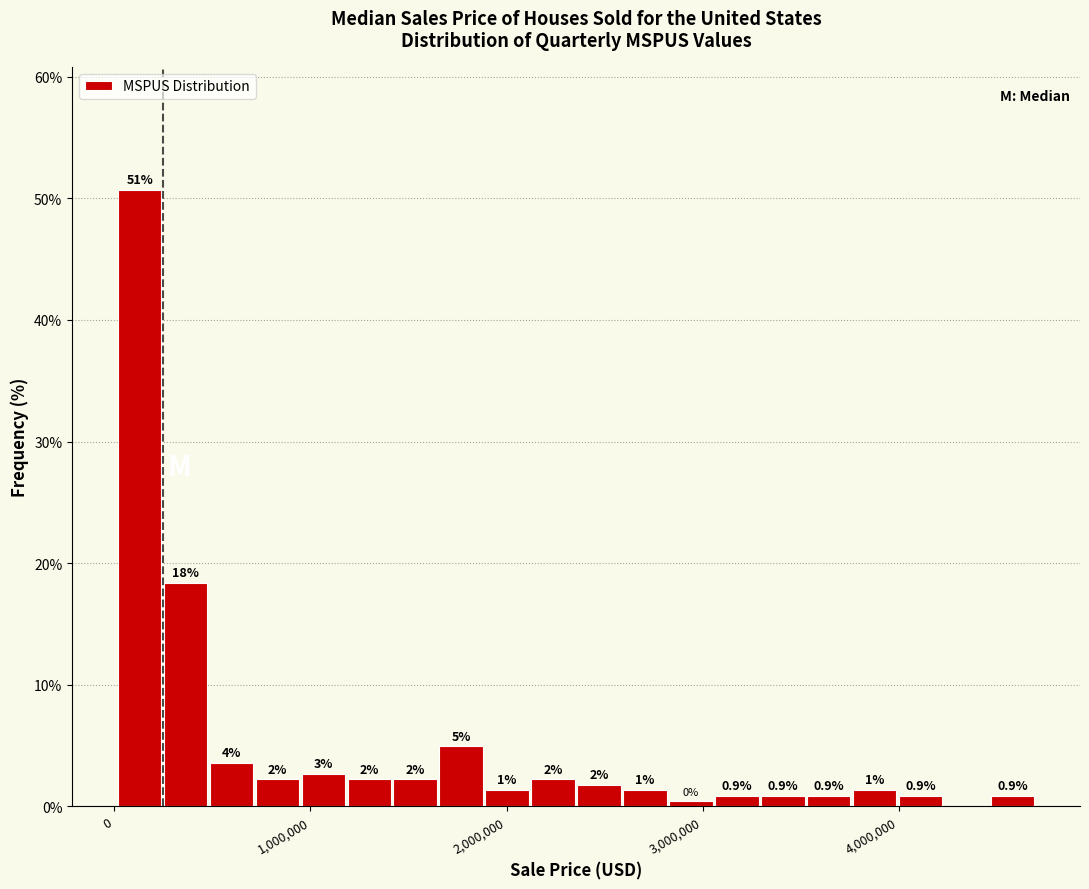

Around what value on the x-axis is the tallest bar? Give the approximate position of its centre, as read against the axis.

100000